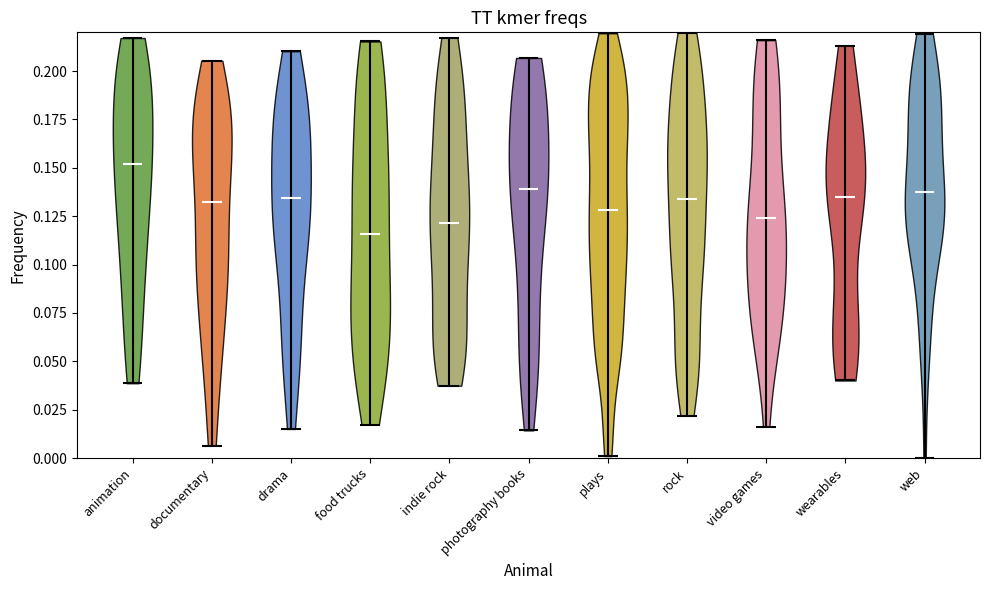

What is the highest point the violin for video games reaches on the y-axis? The values are not printed on the chart, so give them approximately, as read against the axis.

0.215